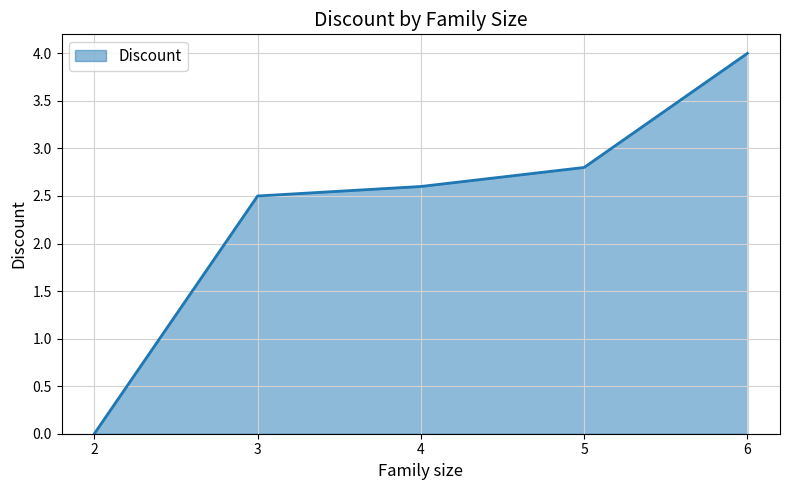

How many values exceed 2?

4